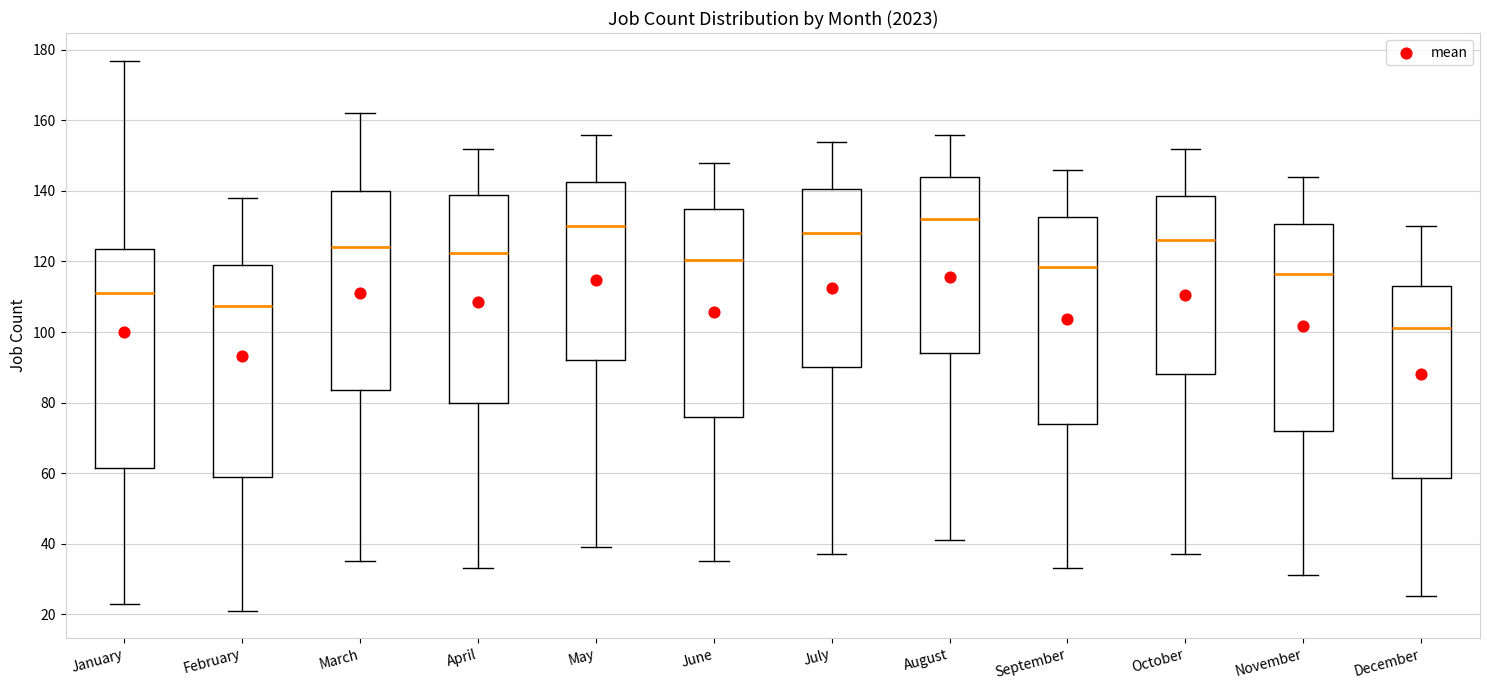

Where does the upper whisker of the box for August end on the y-axis? The values are not printed on the chart, so give them approximately, as read against the axis.

156